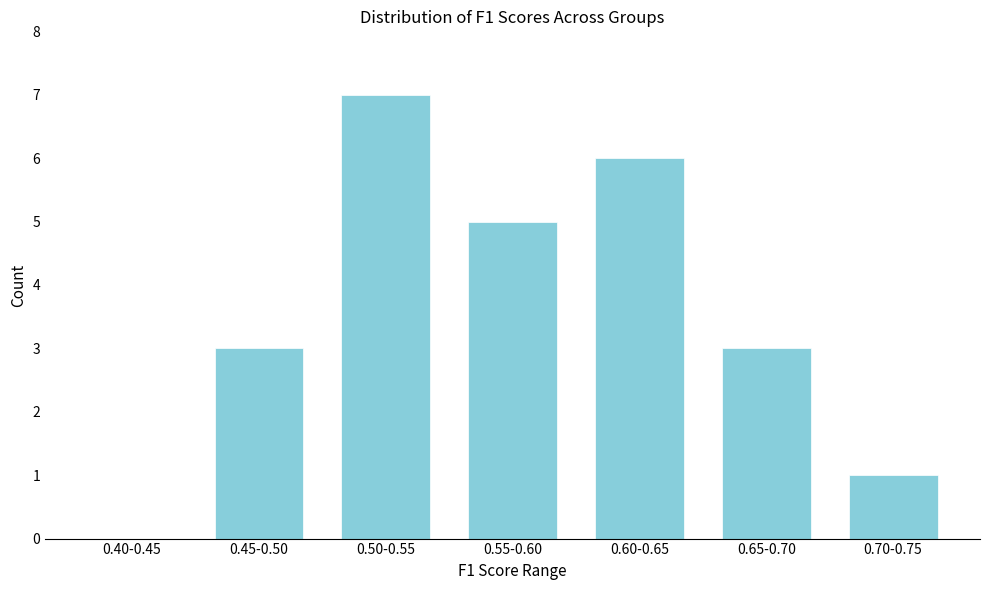

Reading right to left, extract all data points from this chart.

0.70-0.75=1	0.65-0.70=3	0.60-0.65=6	0.55-0.60=5	0.50-0.55=7	0.45-0.50=3	0.40-0.45=0